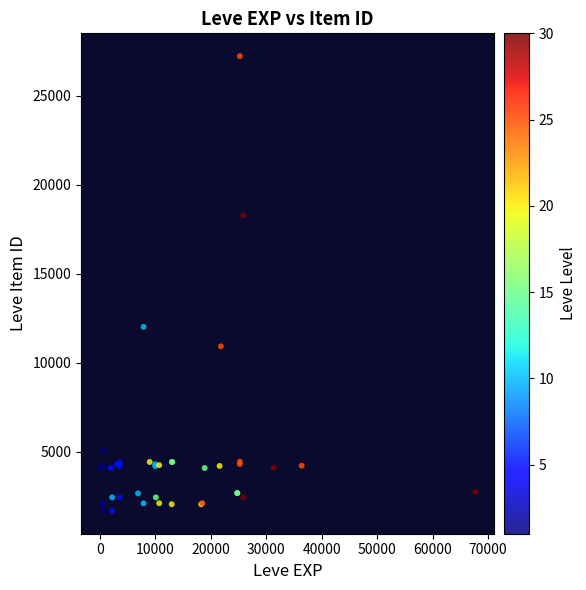

What Y value in the scatter plot is closest to 14448?

12018